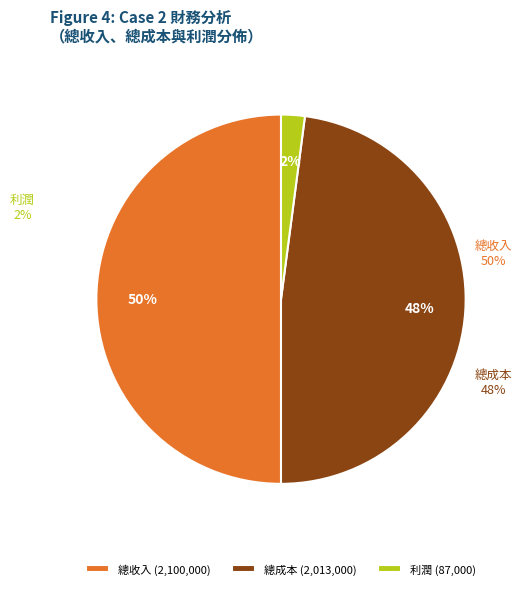

Is 總成本 the majority of the pie?

No